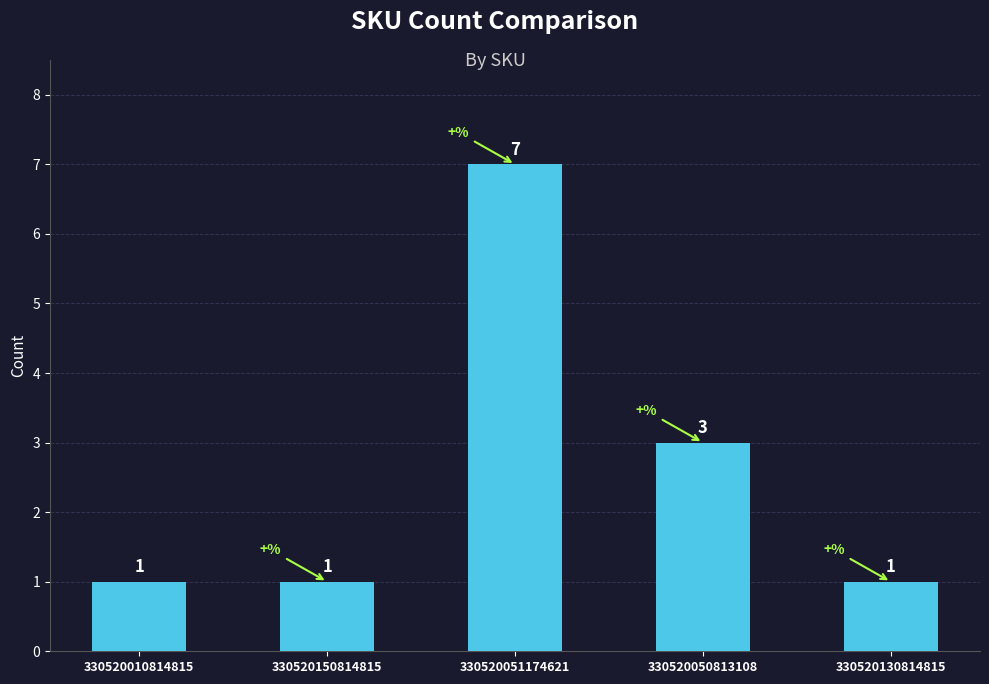

At which label is the value closest to 4?

330520050813108